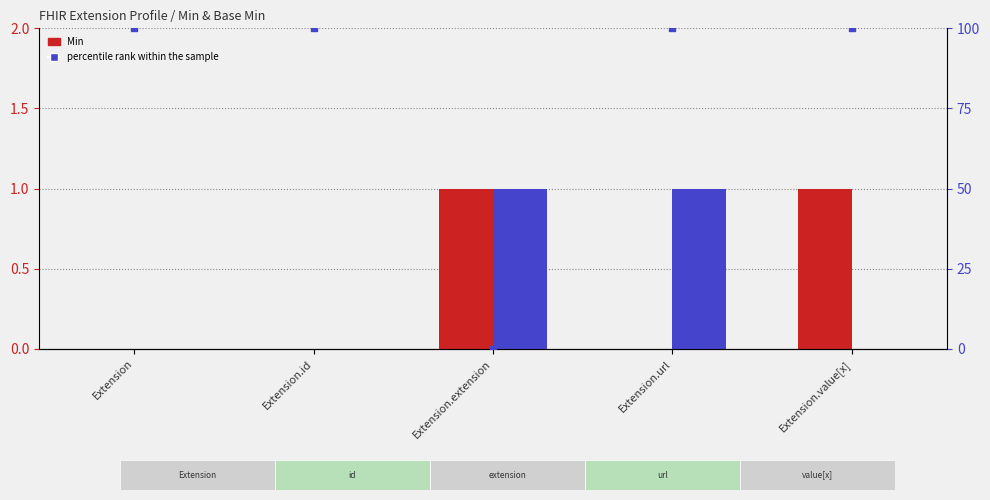

Which series contains the highest Y value?

percentile rank within the sample